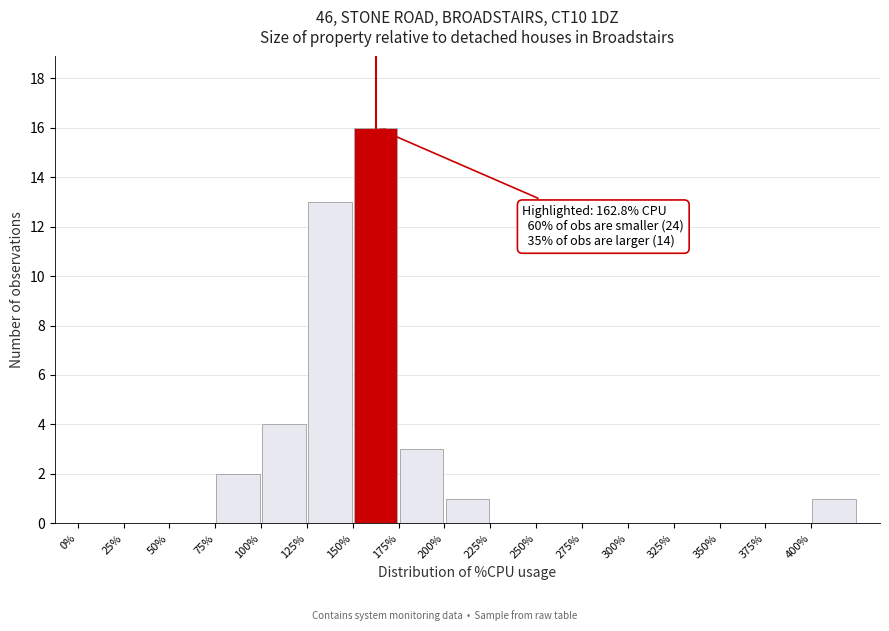

Which range on the x-axis has the tallest bar?

150 to 175